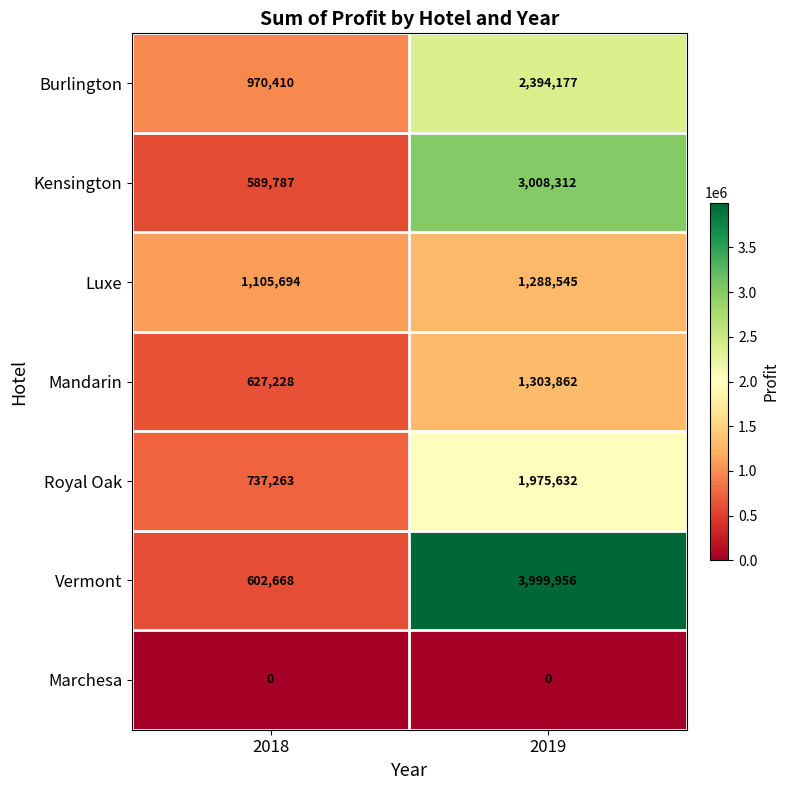

What is the difference between the maximum and minimum values in the Vermont series?

3397288